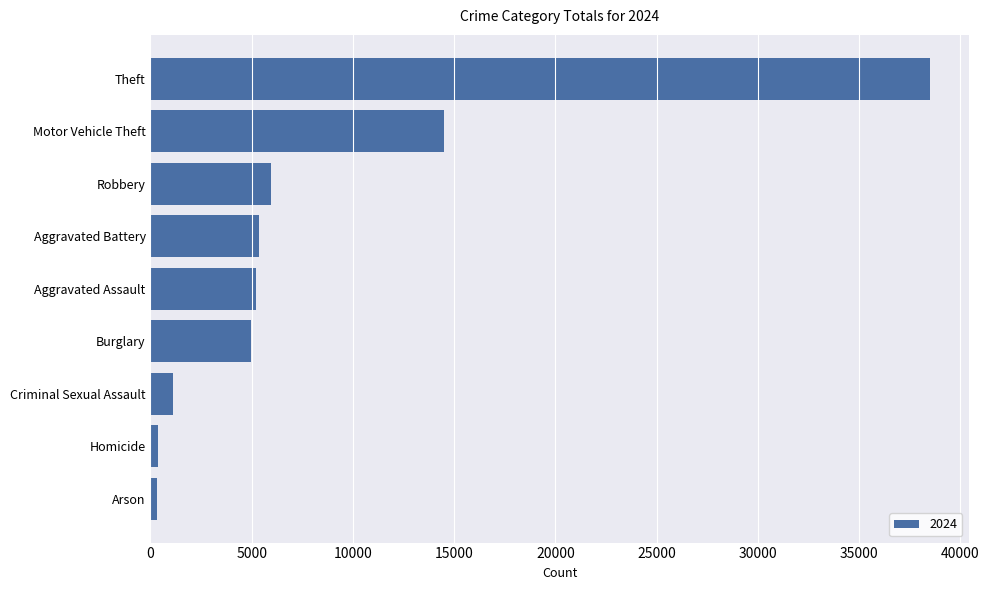

What is the difference between the maximum and second lowest values?

38112